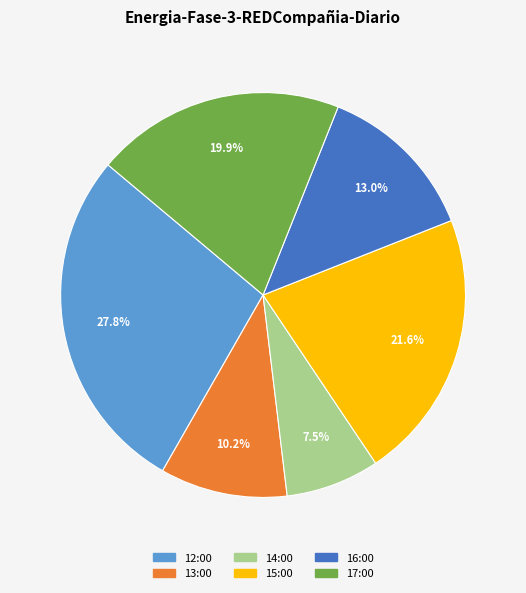

Rank the categories by value from highest to lowest.

12:00, 15:00, 17:00, 16:00, 13:00, 14:00